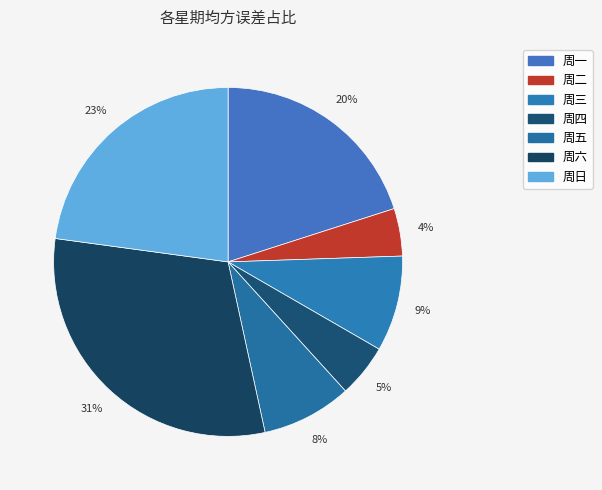

Rank the categories by value from lowest to highest.

周二, 周四, 周五, 周三, 周一, 周日, 周六